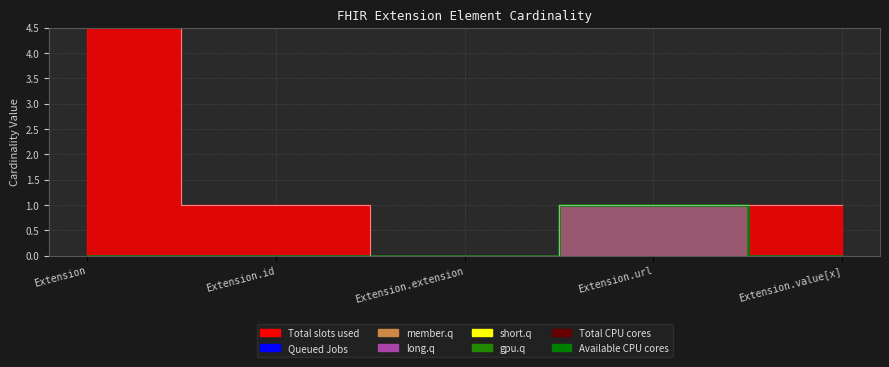

At Extension.extension, list the series in order from smallest to largest.

Available CPU cores, Total CPU cores